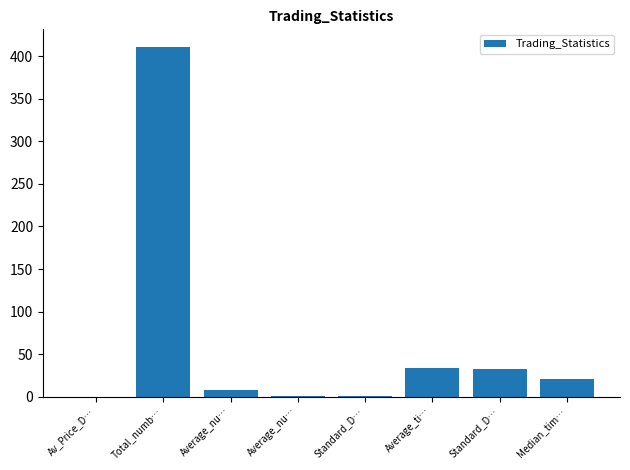

What is the maximum value shown in the chart?

411.0